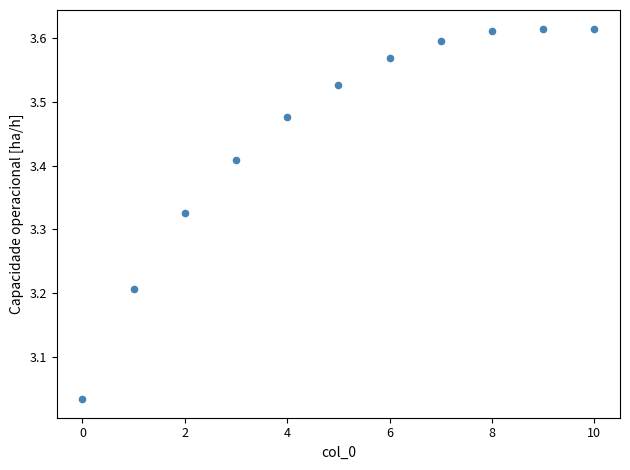

What is the range of Y values (max minus min)?

0.6